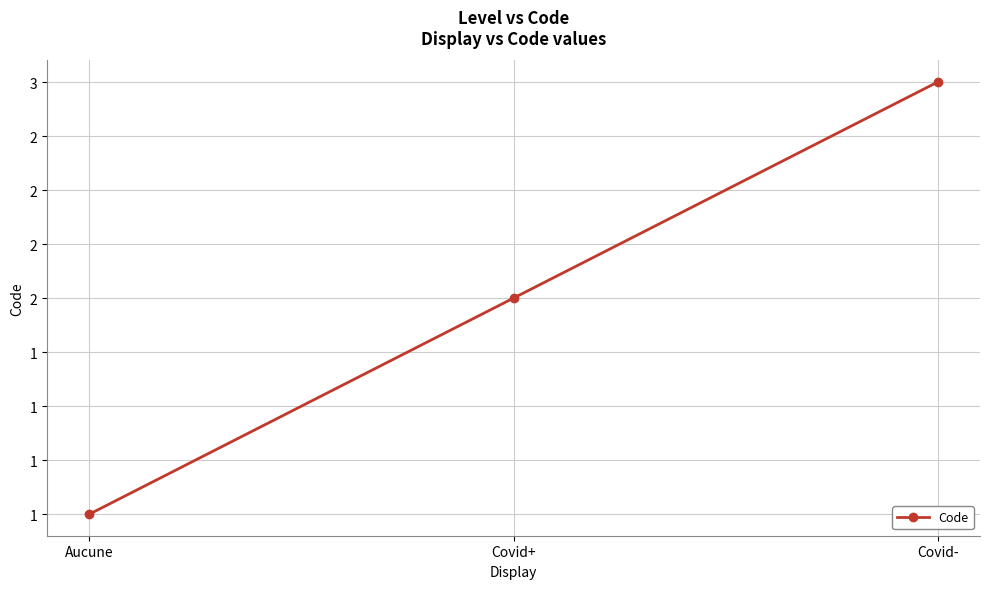

Is this an area chart (filled region under the line)?

No